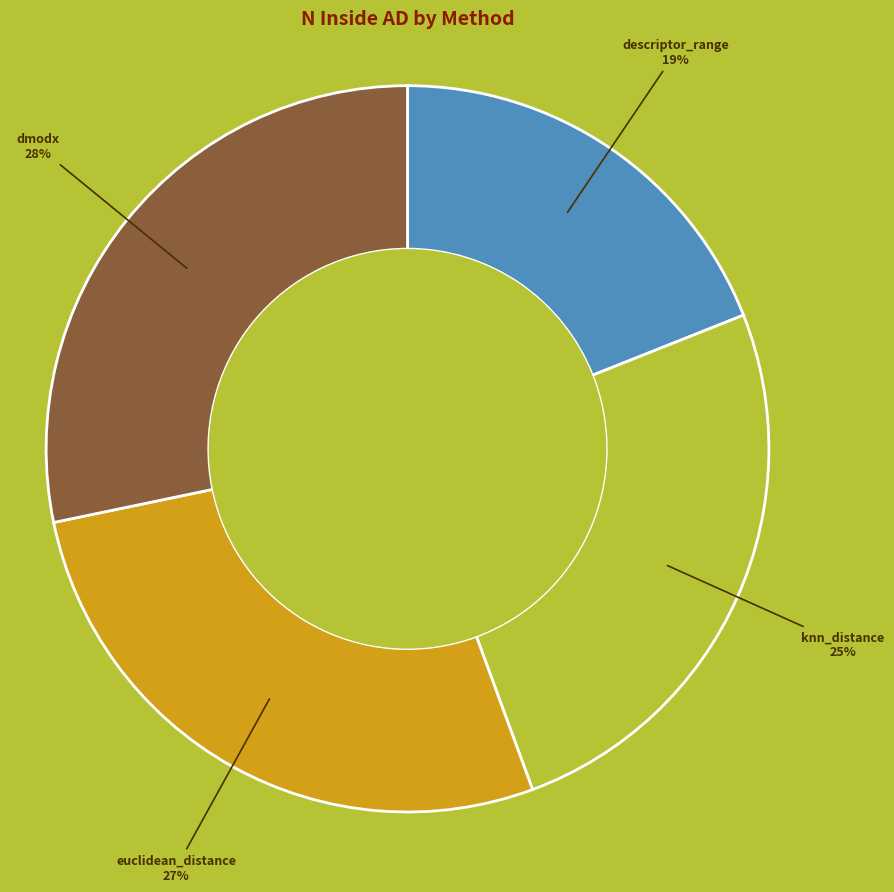

Do euclidean_distance and dmodx together represent more than half of the pie?

Yes